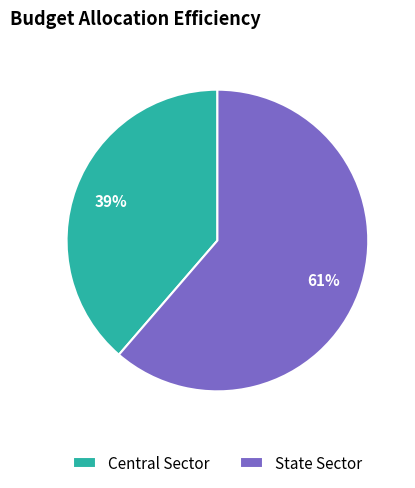

Which slice is the largest?

State Sector